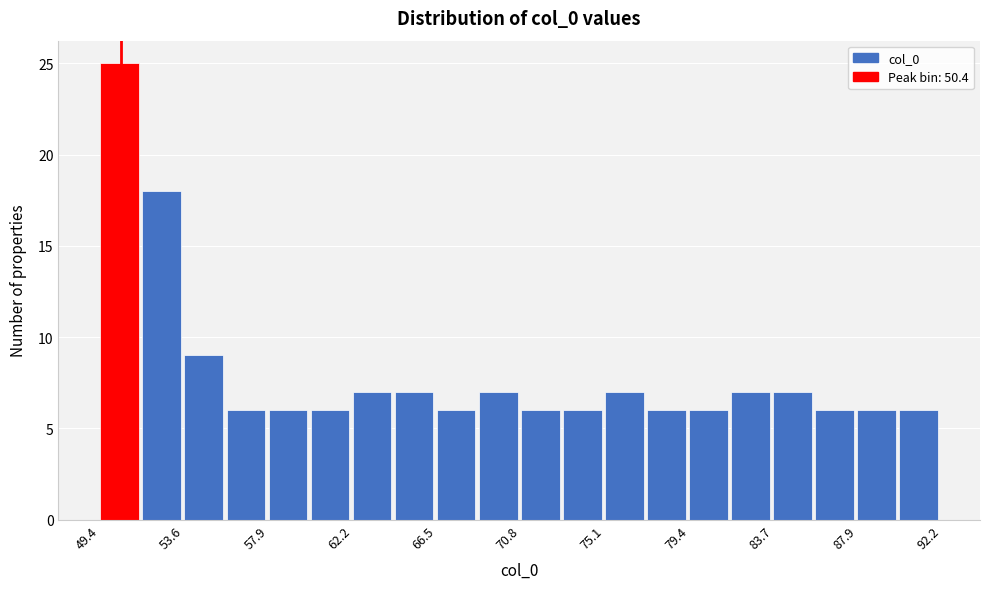

How tall is the bar that spans 56.0 to 58.0 on the x-axis? Neither the bar edges nor the heights are printed on the chart, so give them approximately, as read against the axes.

6